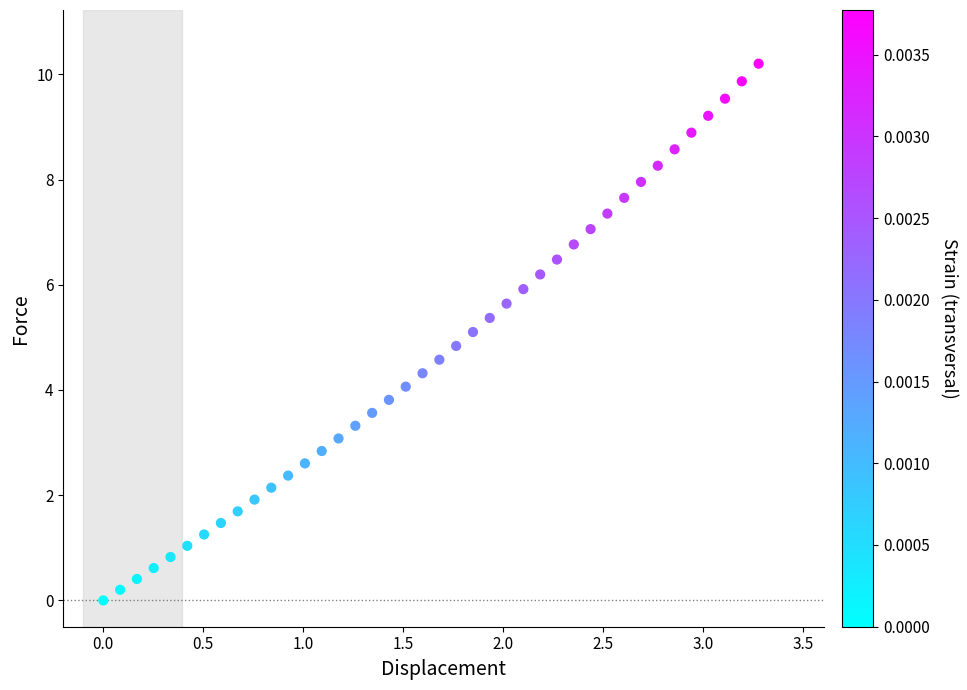

What is the range of Y values (max minus min)?

10.2